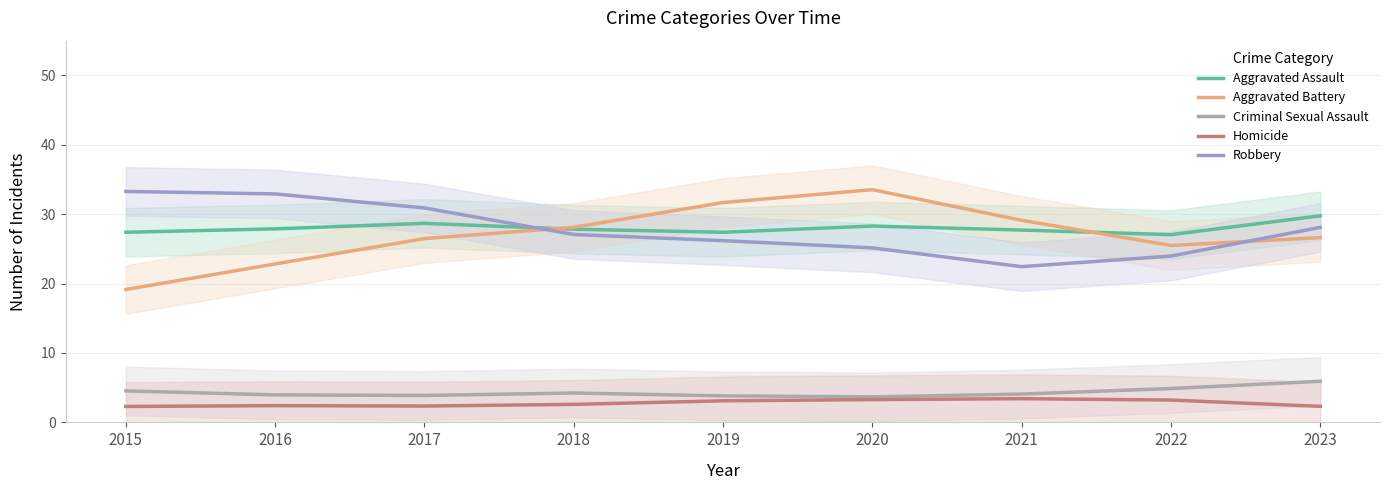

At which category is the sum across all series the highest?

2020